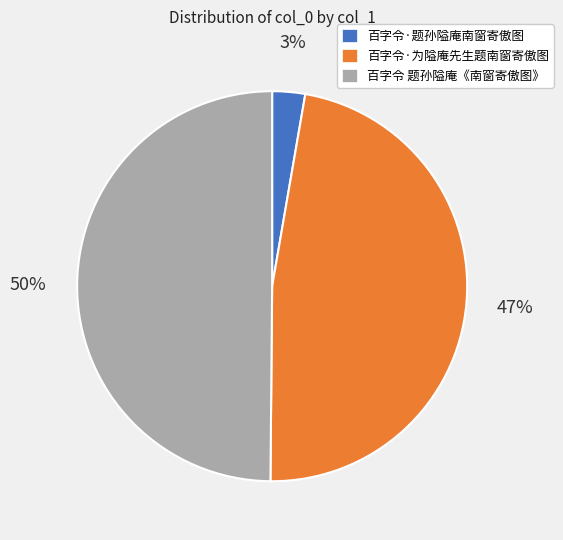

Count the number of slices in the pie.

3